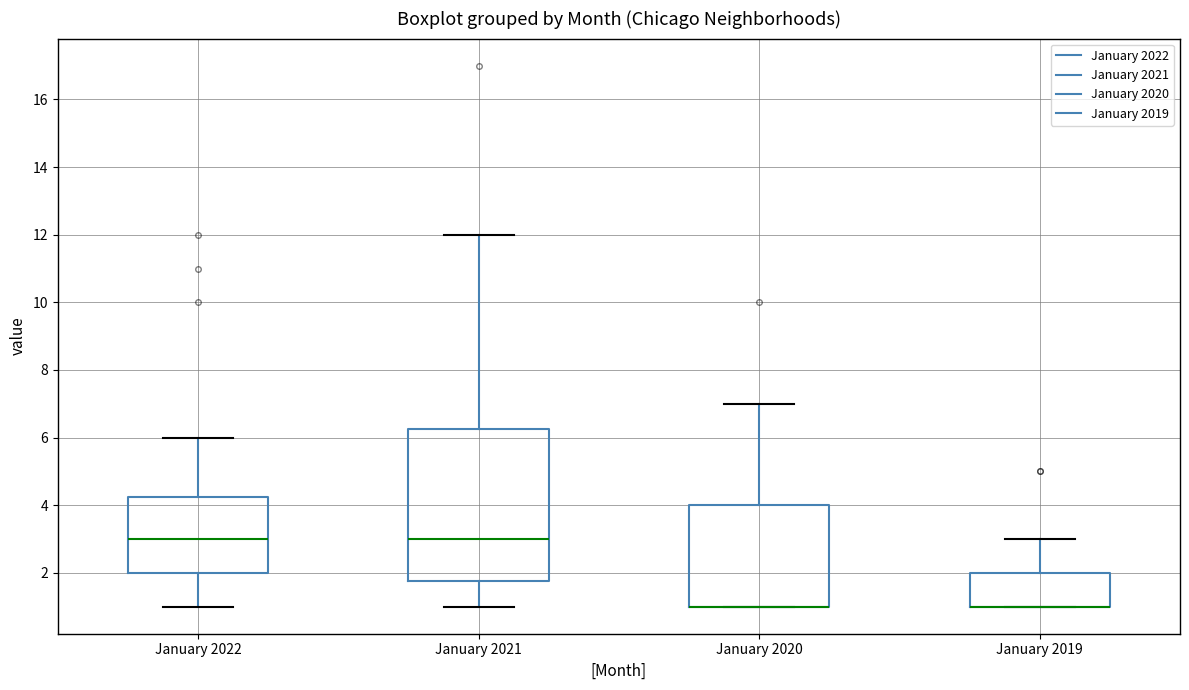

Reading left to right, read every box against the y-axis: the position of its median line, the range the box covers, and the ends of its whiskers. The values are not printed on the chart, so give them approximately, as read against the axis.

January 2022: median 3.0, box 2.0 to 4.2, whiskers 1.0 to 6.0
January 2021: median 3.0, box 1.8 to 6.2, whiskers 1.0 to 12.0
January 2020: median 1.0 (drawn on the box's lower edge), box 1.0 to 4.0, whiskers 1.0 to 7.0
January 2019: median 1.0 (drawn on the box's lower edge), box 1.0 to 2.0, whiskers 1.0 to 3.0